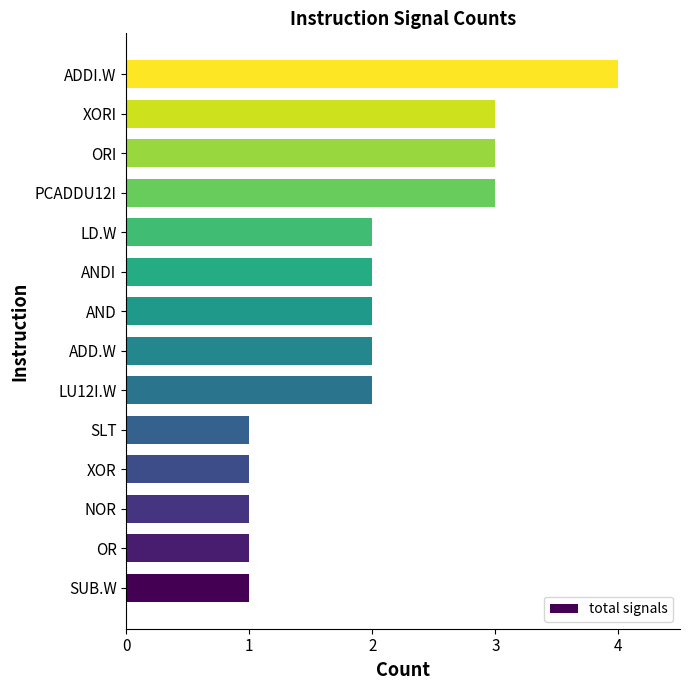

The chart shows a value of 1 at NOR. True or false?

True